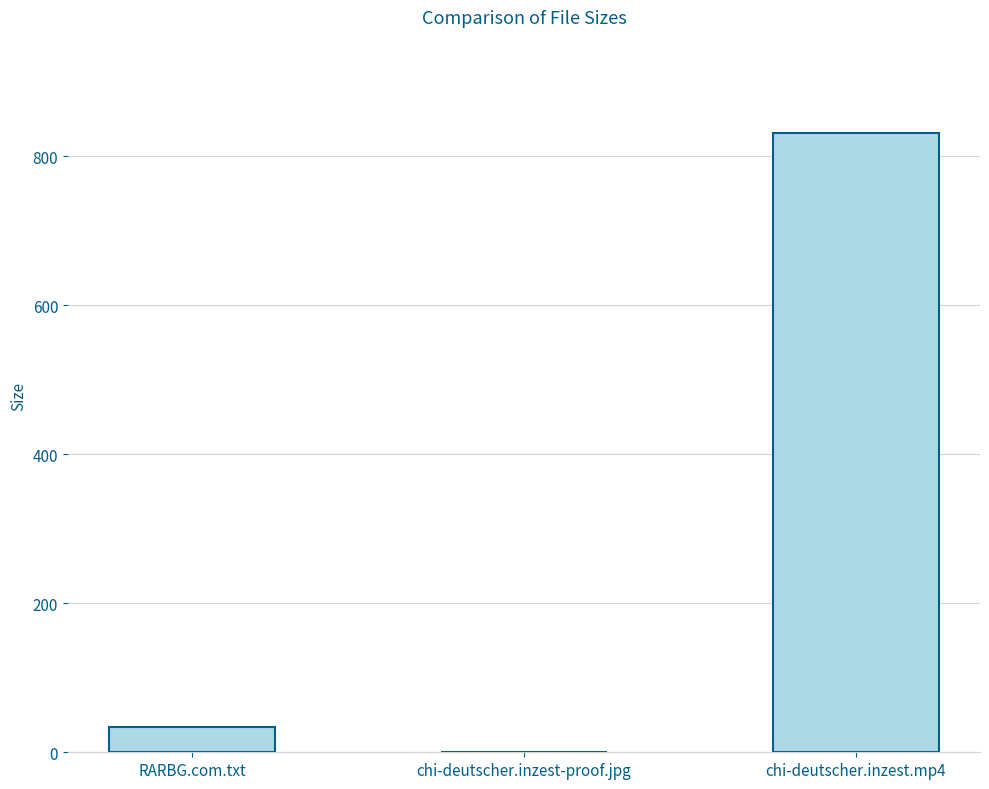

What value does the data have at chi-deutscher.inzest.mp4?

831.6